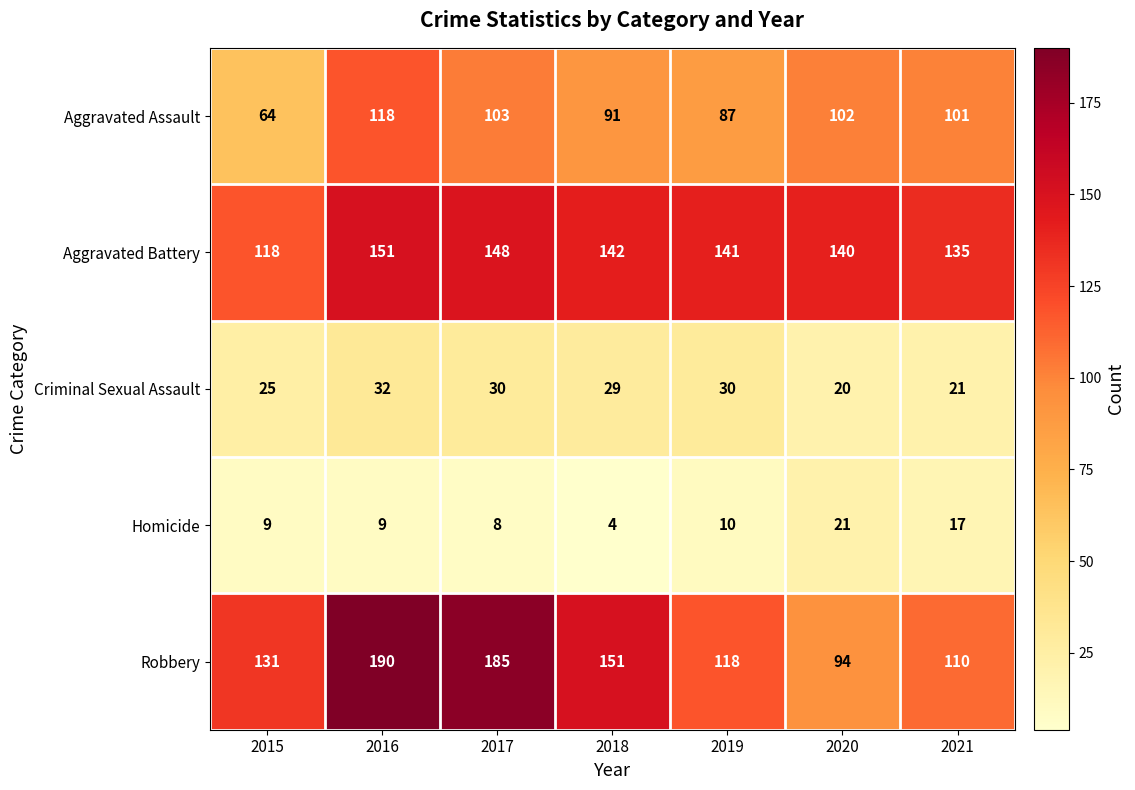

The Aggravated Assault series shows 101 at 2021. True or false?

True